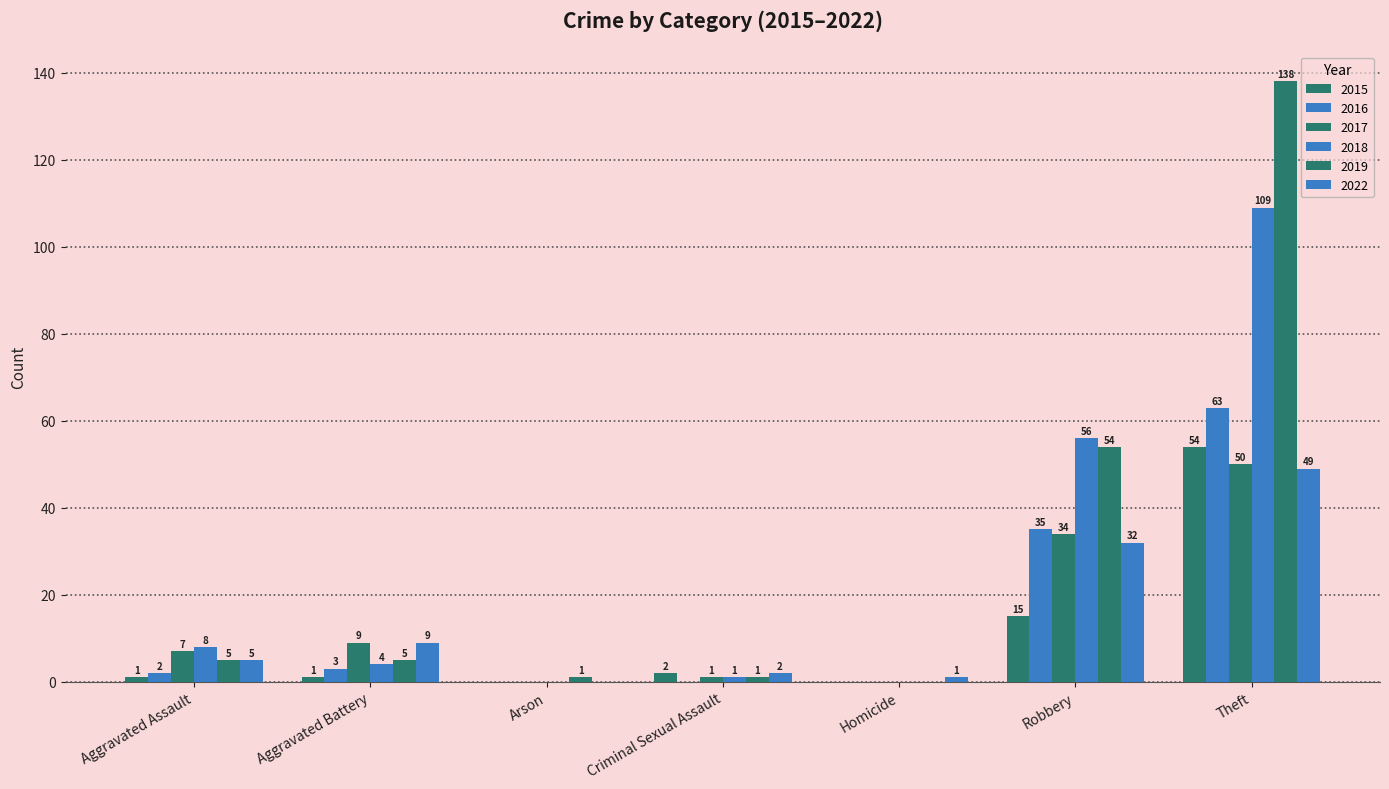

What is the difference between the maximum and minimum values in the 2022 series?

49